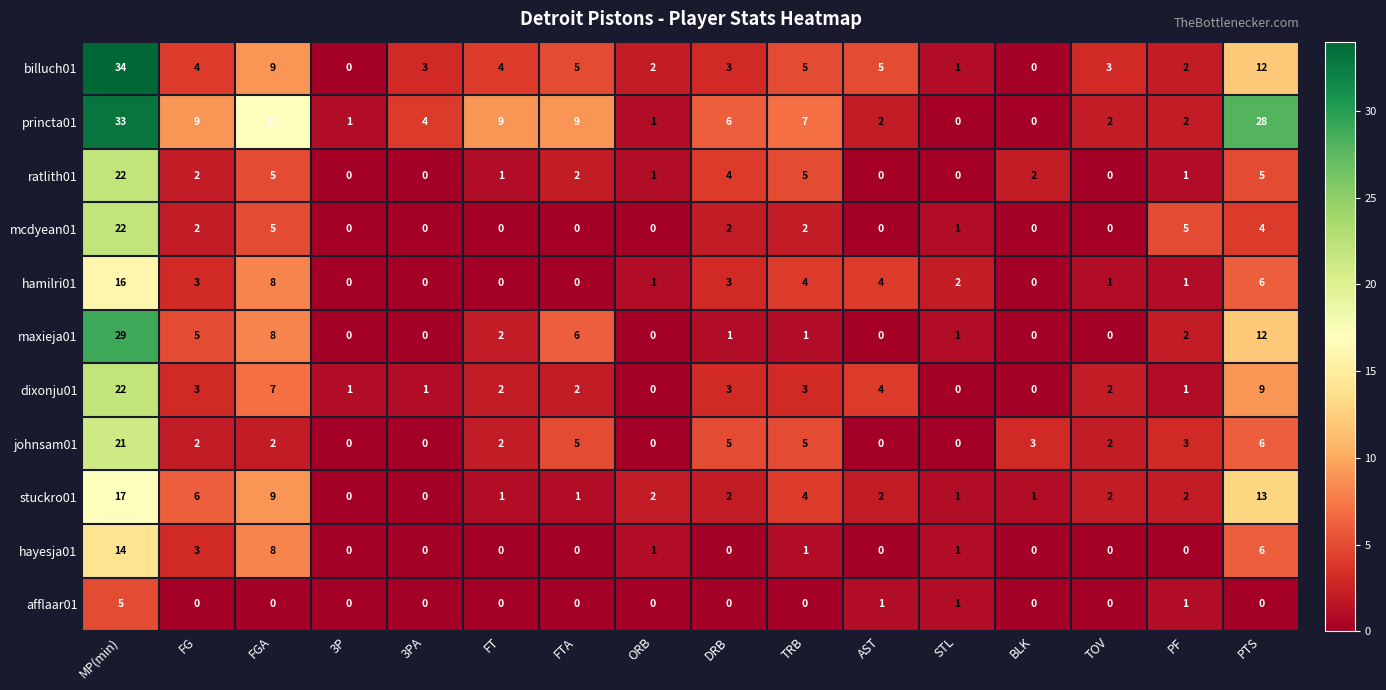

Which category has the highest value in the hayesja01 series?

MP(min)